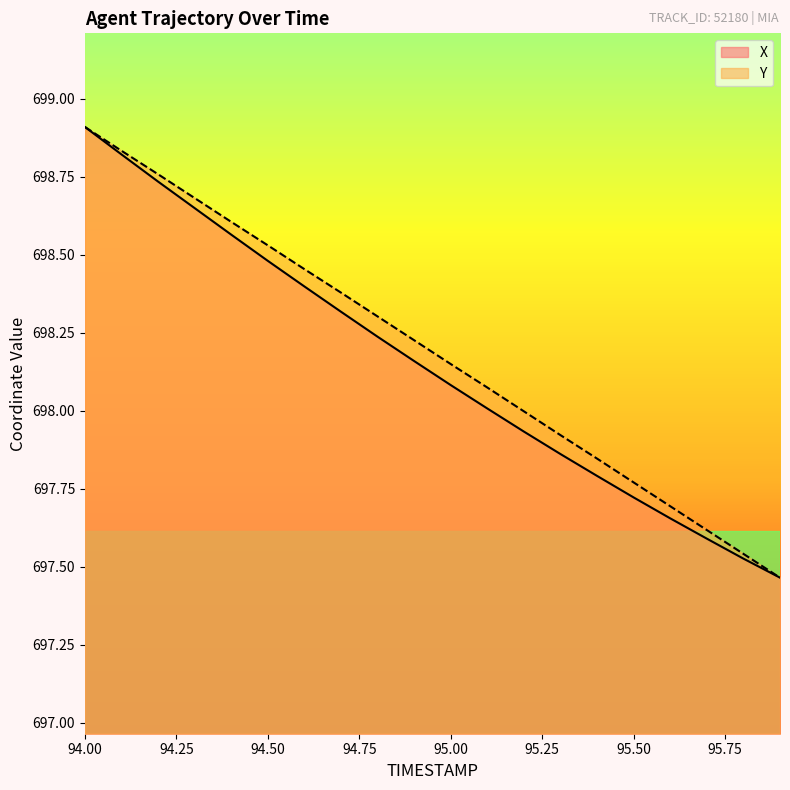

Which category has the lowest value in the Y series?

95.9